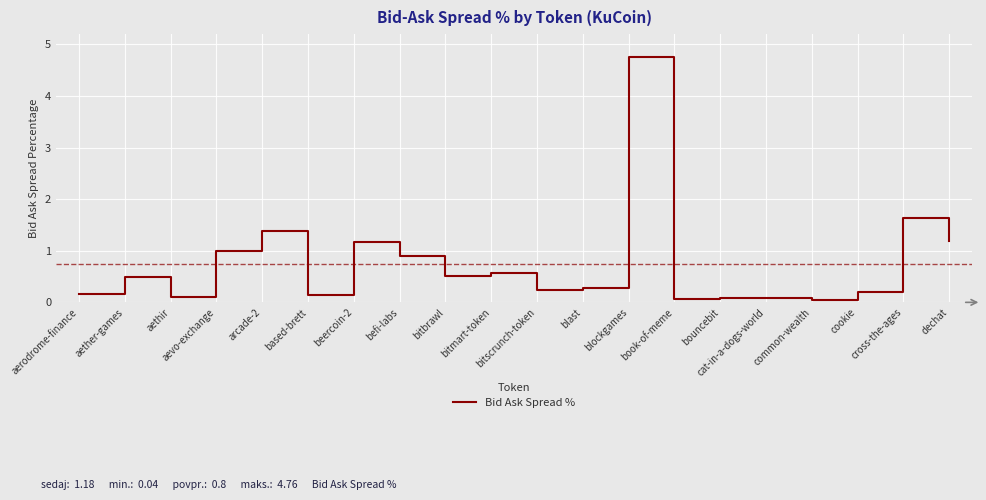

Where is the first local minimum?

aethir